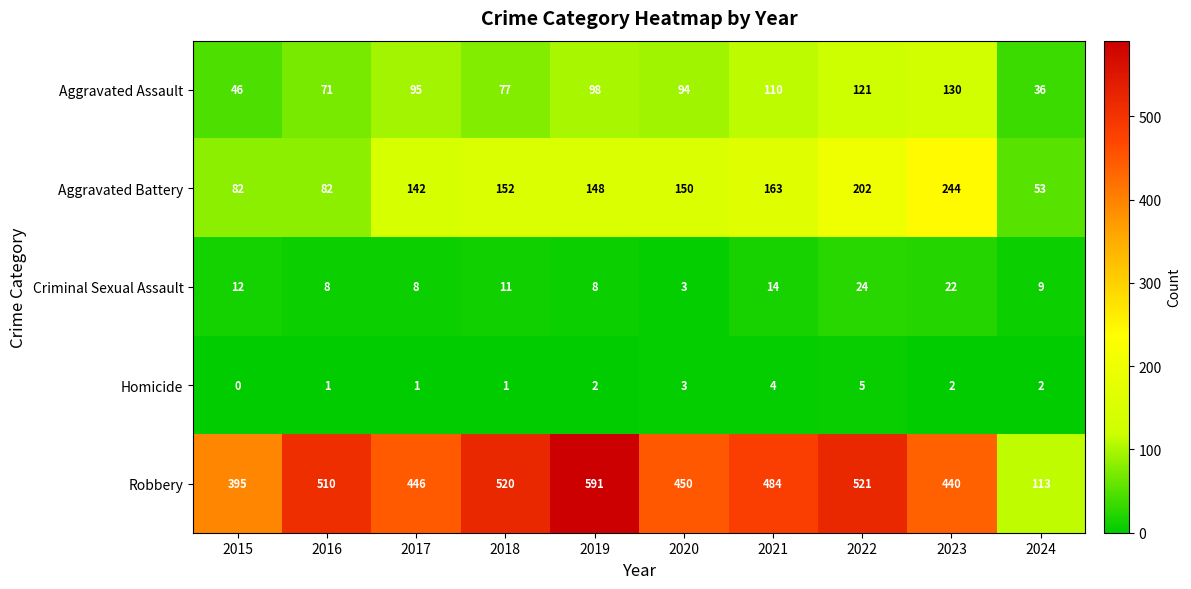

At which label does Aggravated Battery first exceed 150?

2018